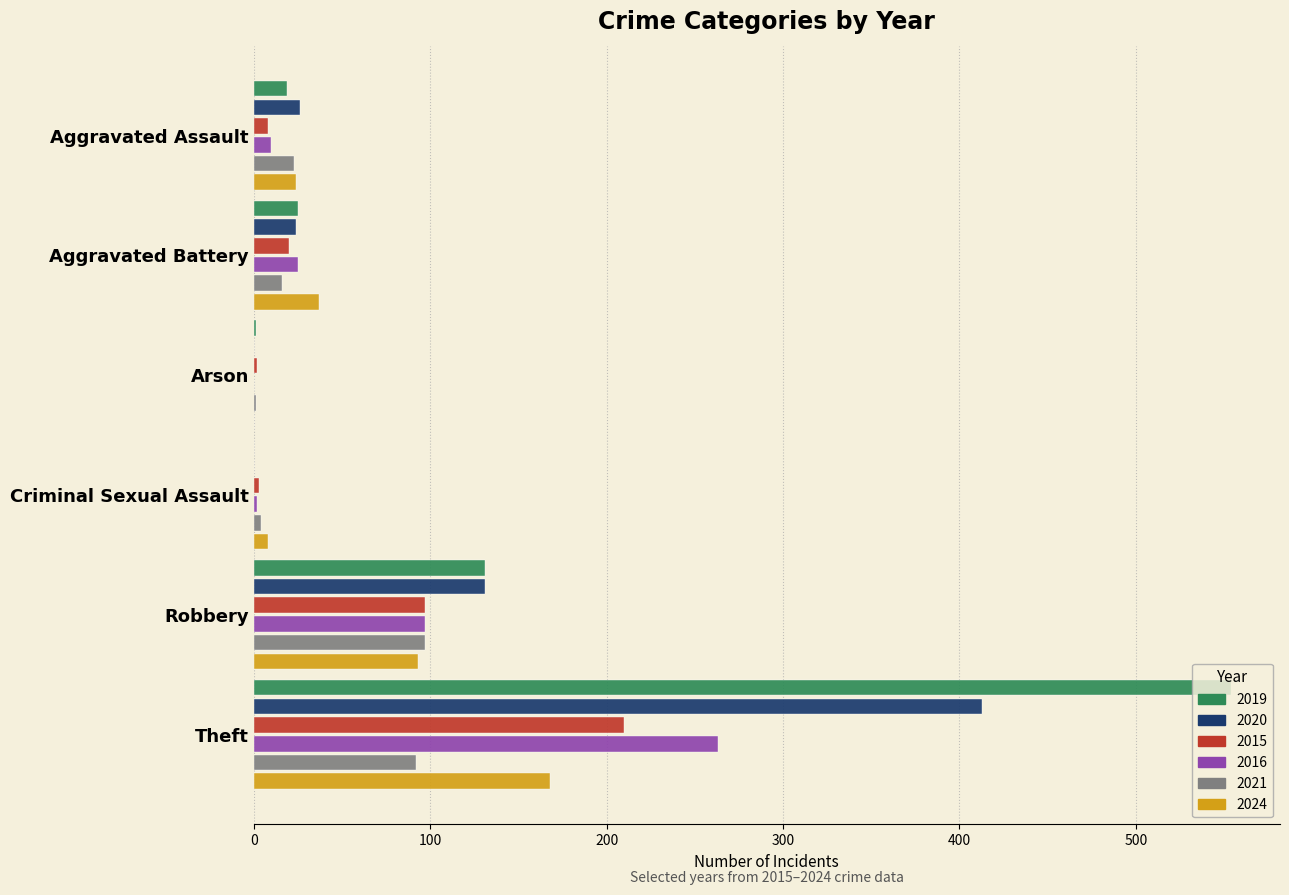

What value does the 2019 series have at Robbery, to the nearest 100?

100